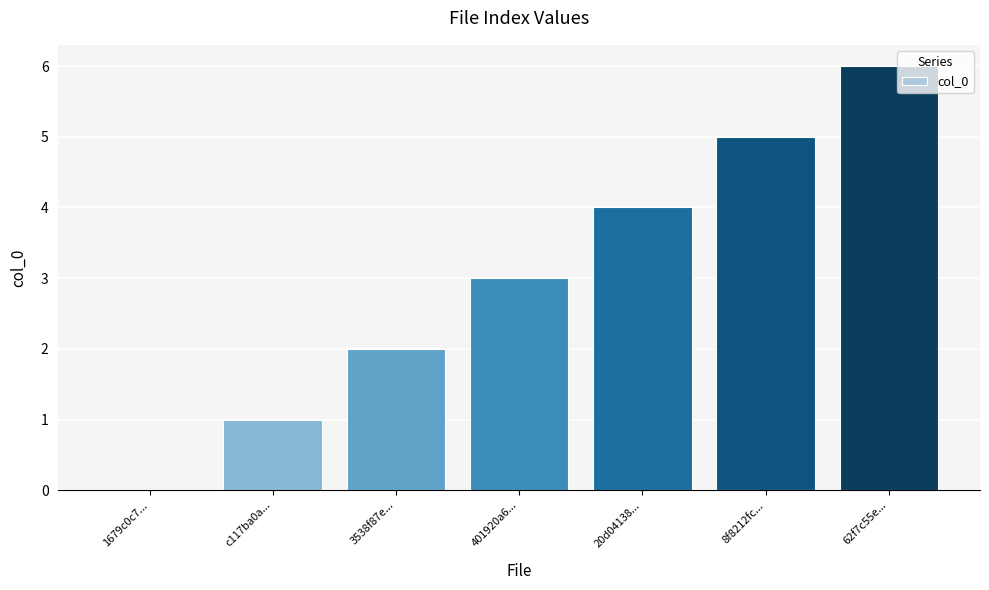

Does the chart contain stacked bars?

No